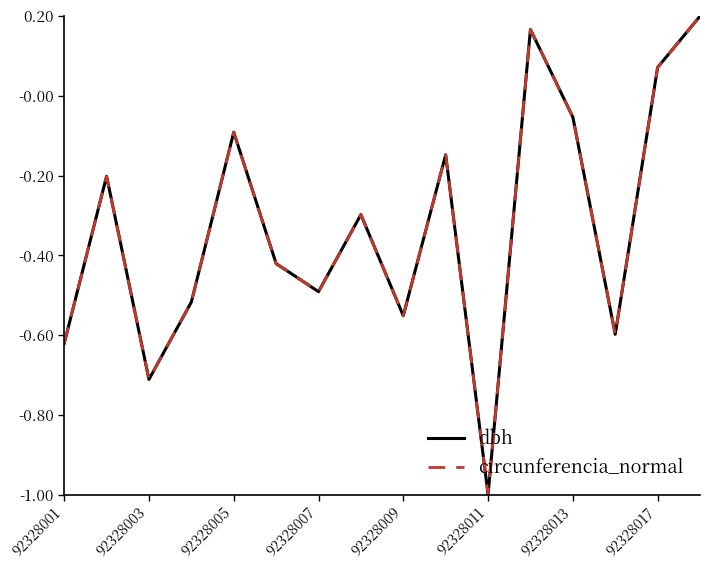

Is it true that dbh equals -1.0 at 92328011?

True